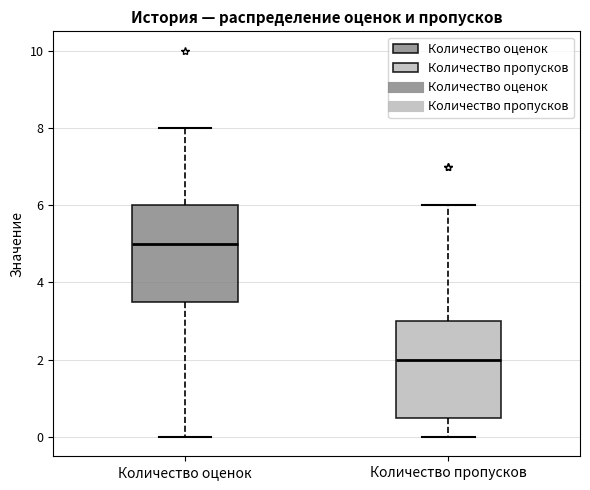

Reading left to right, read every box against the y-axis: the position of its median line, the range the box covers, and the ends of its whiskers. The values are not printed on the chart, so give them approximately, as read against the axis.

Количество оценок: median 5.0, box 3.6 to 6.0, whiskers 0.0 to 8.0
Количество пропусков: median 2.0, box 0.6 to 3.0, whiskers 0.0 to 6.0